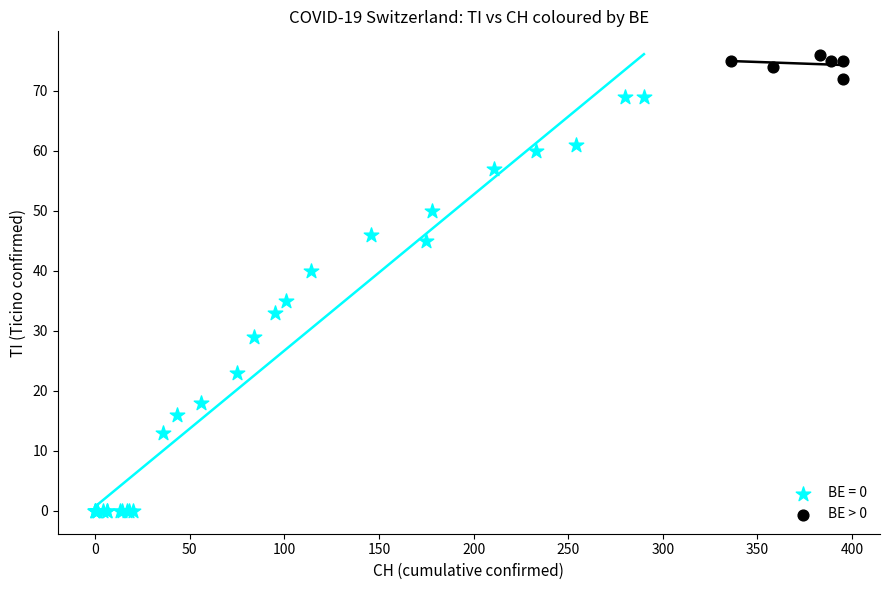

Which series contains the lowest Y value?

BE = 0